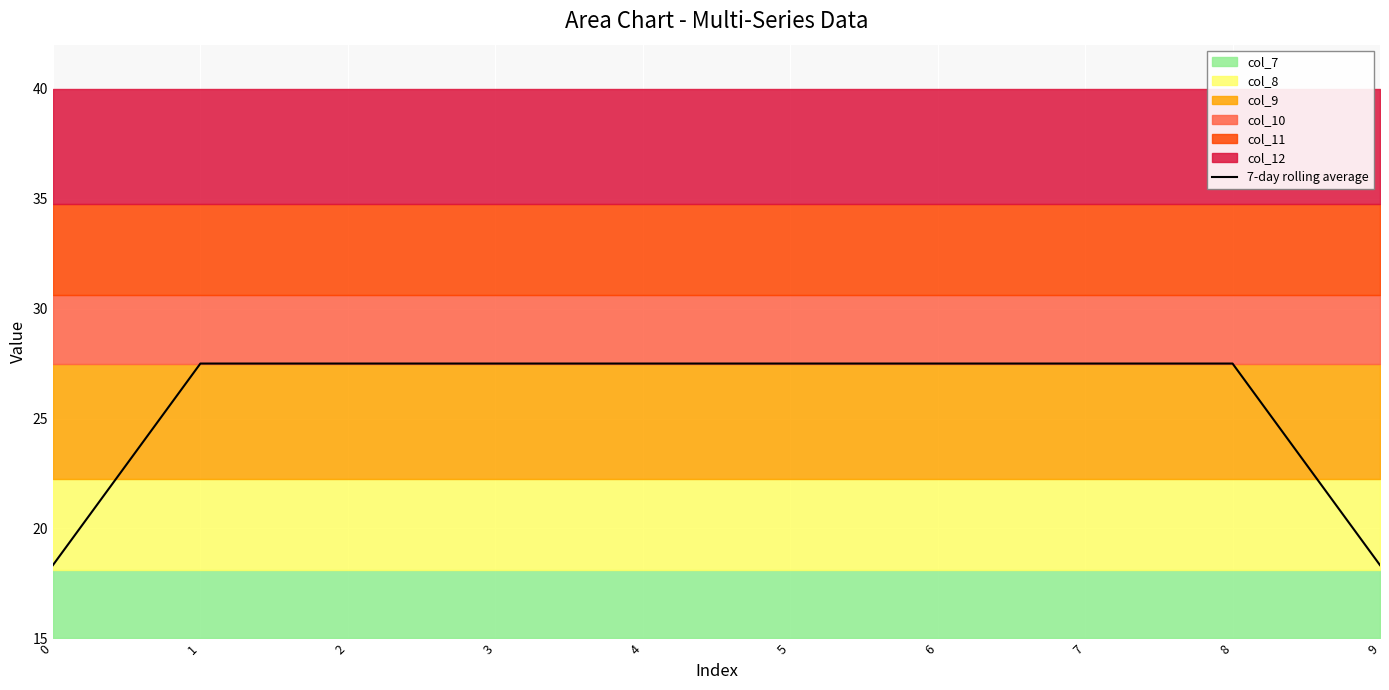

What is the average value?

25.7